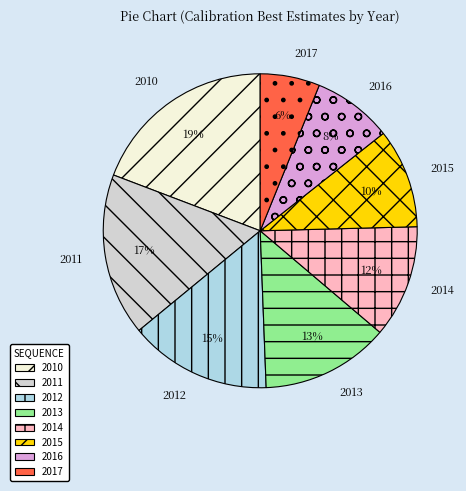

What percentage is the 2010 slice, to the nearest percent?

19%